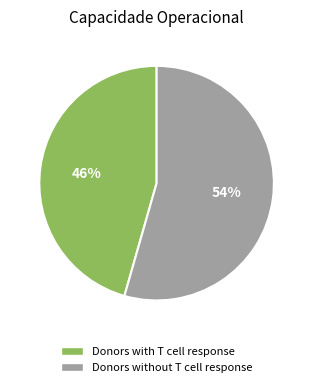

To the nearest percent, what is the average slice percentage?

50%